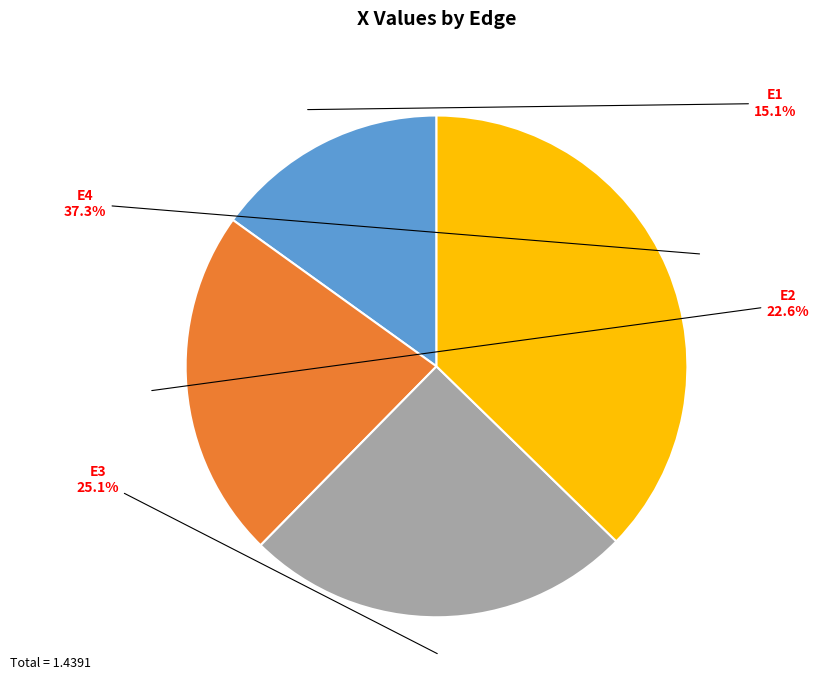

Is there any slice that represents more than half of the pie?

No